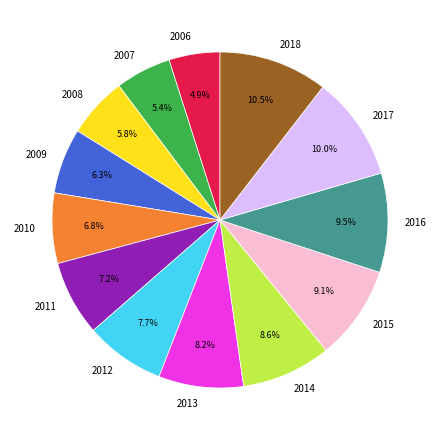

Between 2008 and 2015, which is larger?

2015